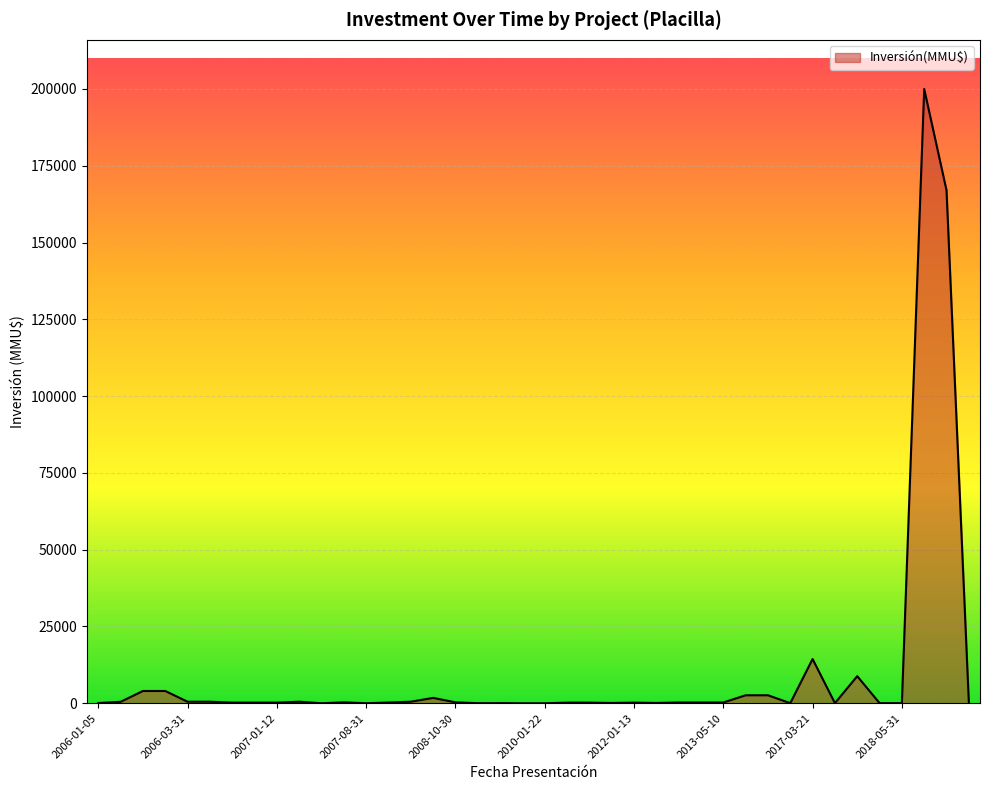

What is the greatest value displayed?

200000